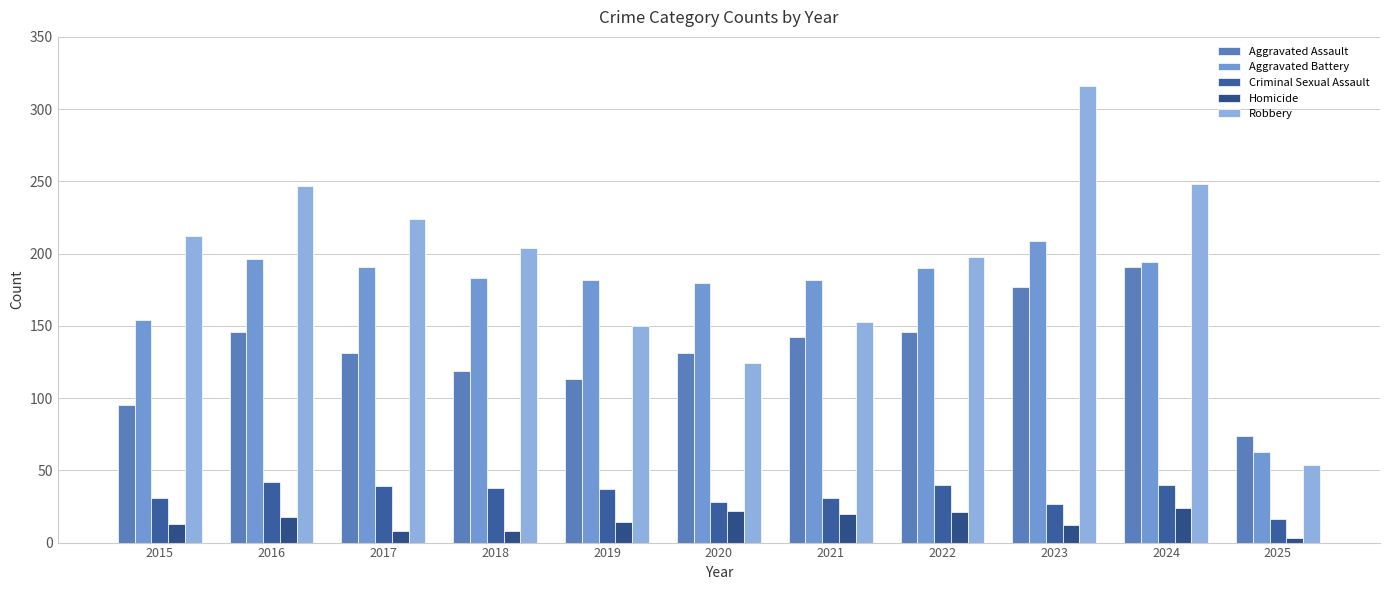

At which category does the chart reach its peak across all series?

2023